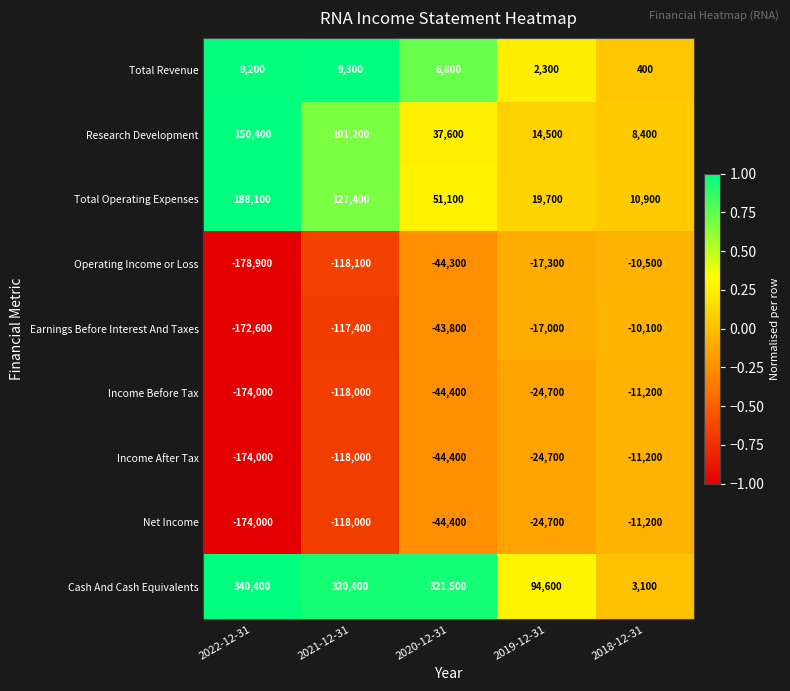

What is the total value across all series at 2022-12-31?

-185400